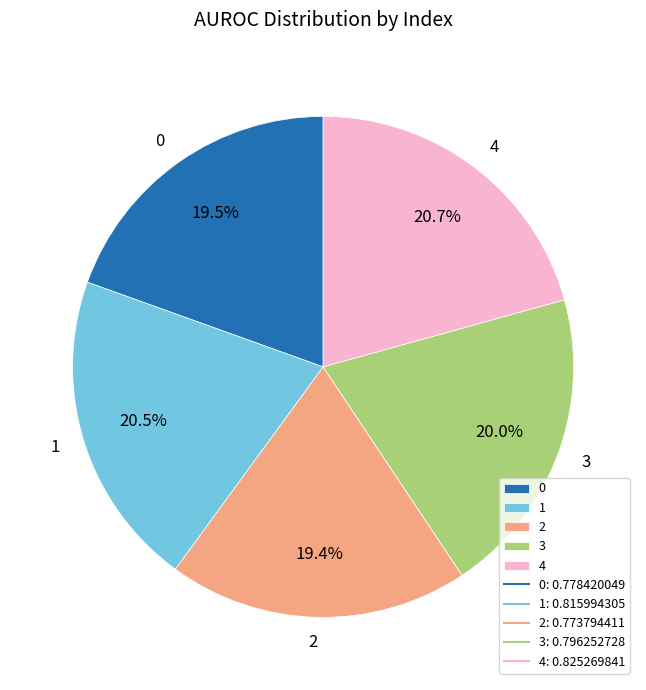

To the nearest percent, what is the average slice percentage?

20%